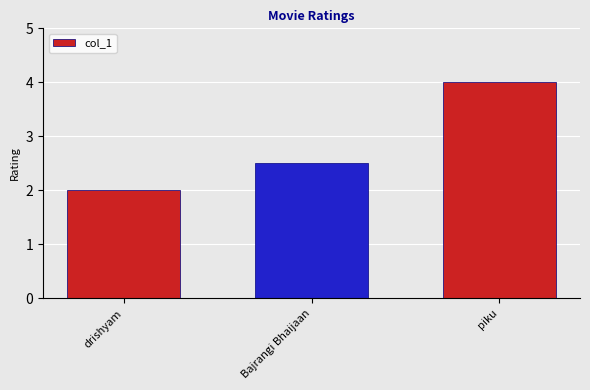

Rank the categories by value from highest to lowest.

piku, Bajrangi Bhaijaan, drishyam